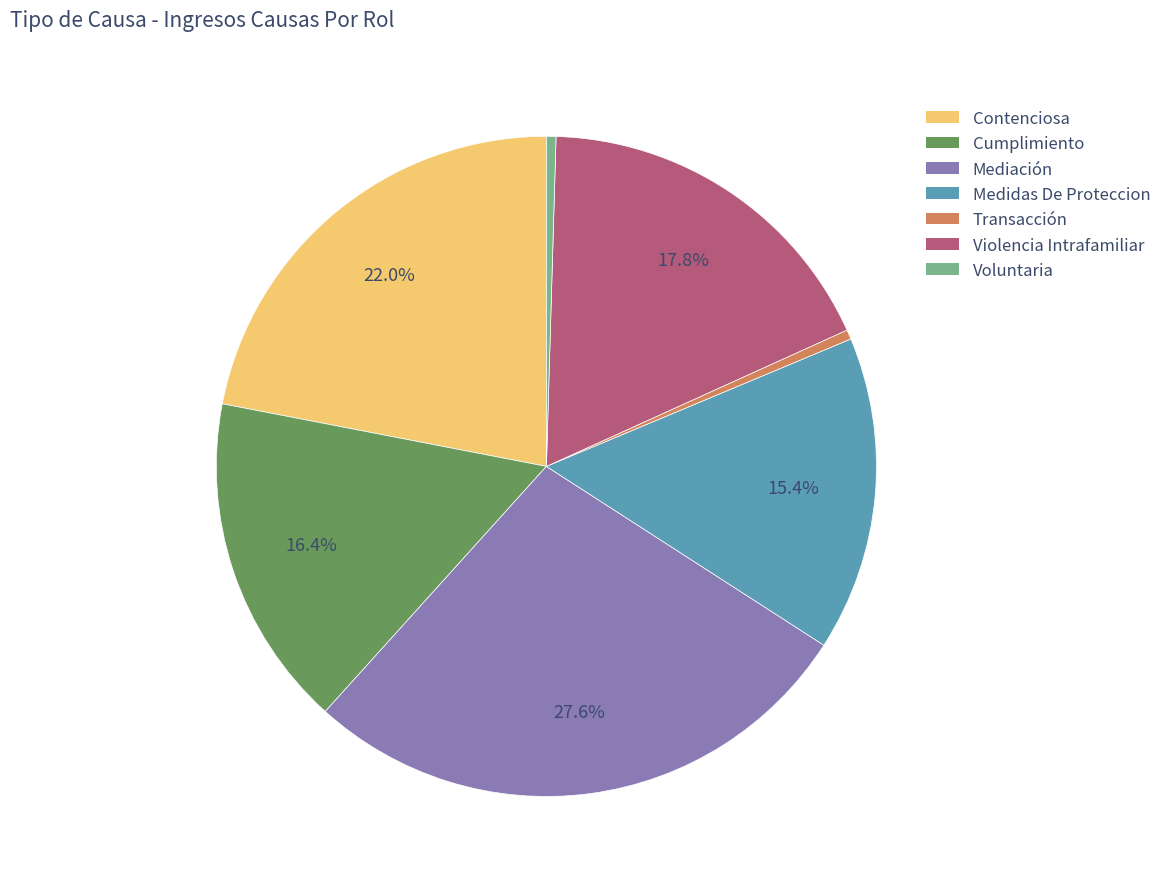

How much of the chart is everything except Violencia Intrafamiliar?

82.2%